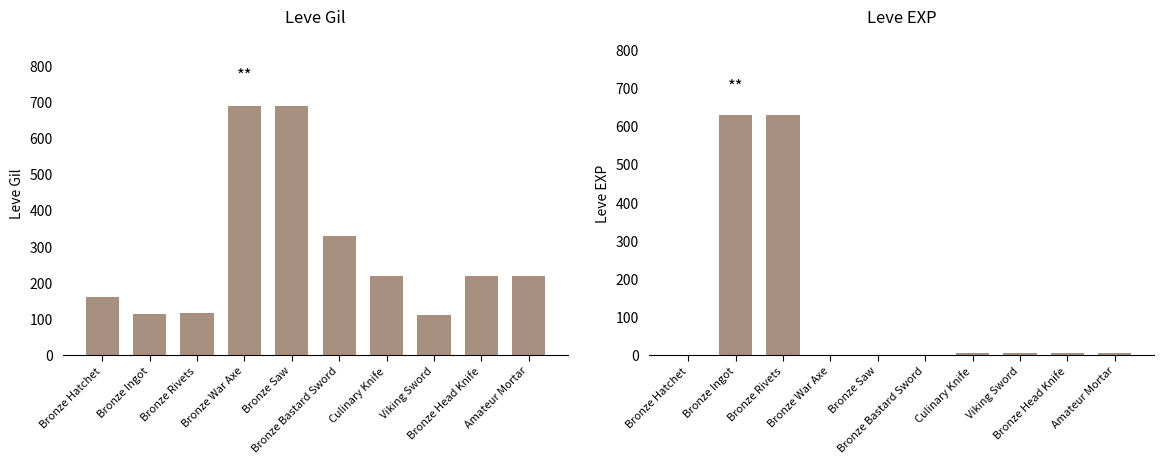

Are the bars horizontal?

No